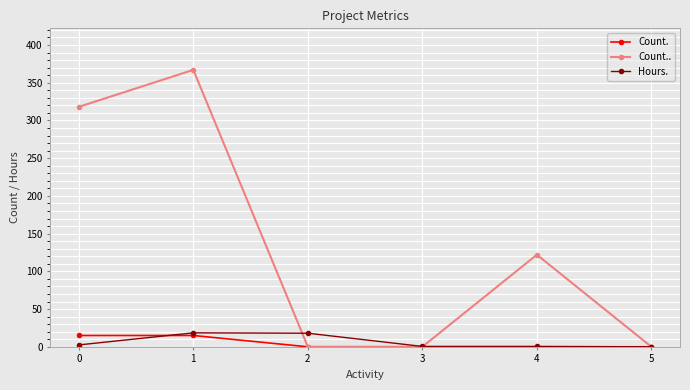

At which category is the sum across all series the highest?

1